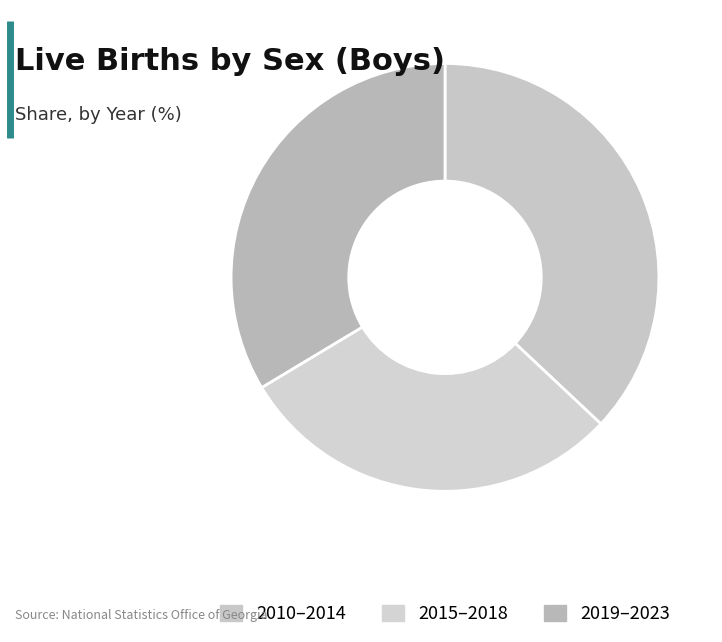

Which category has the smallest portion of the pie?

2015–2018